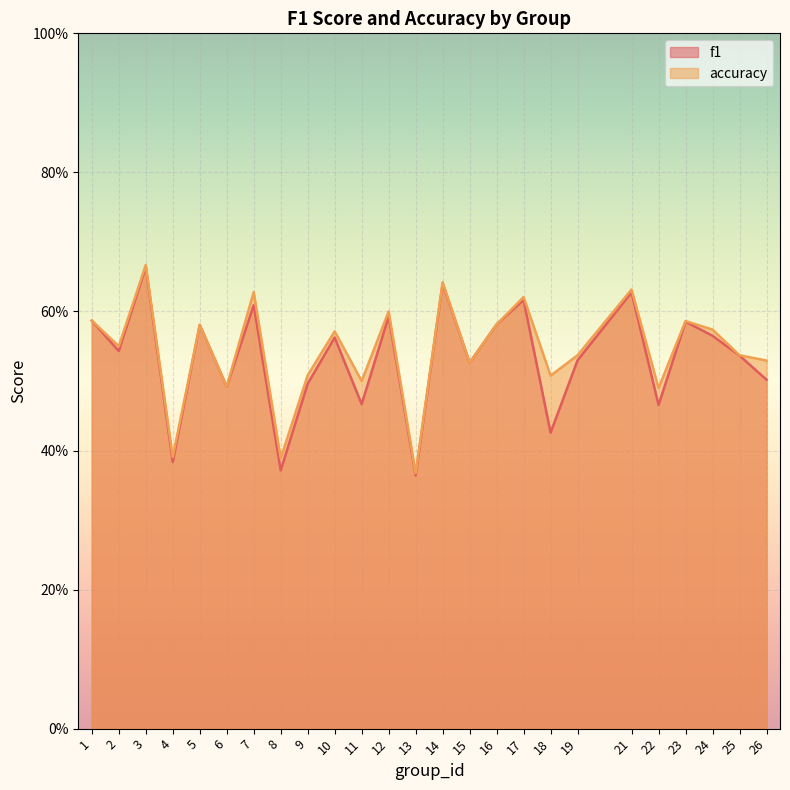

What is the value of the accuracy point at the 24th from the left?

0.5